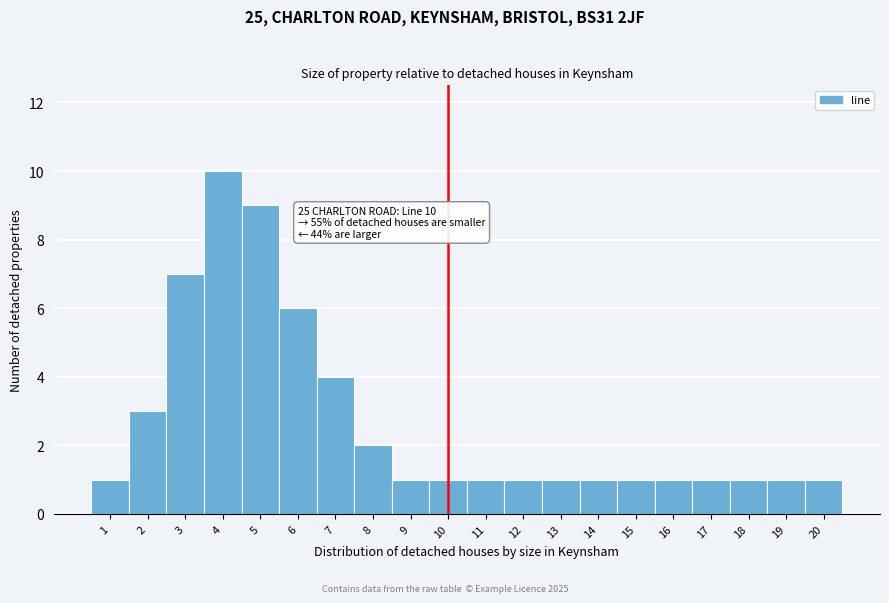

Reading right to left, list all the values displayed in this chart.

20=1	19=1	18=1	17=1	16=1	15=1	14=1	13=1	12=1	11=1	10=1	9=1	8=2	7=4	6=6	5=9	4=10	3=7	2=3	1=1